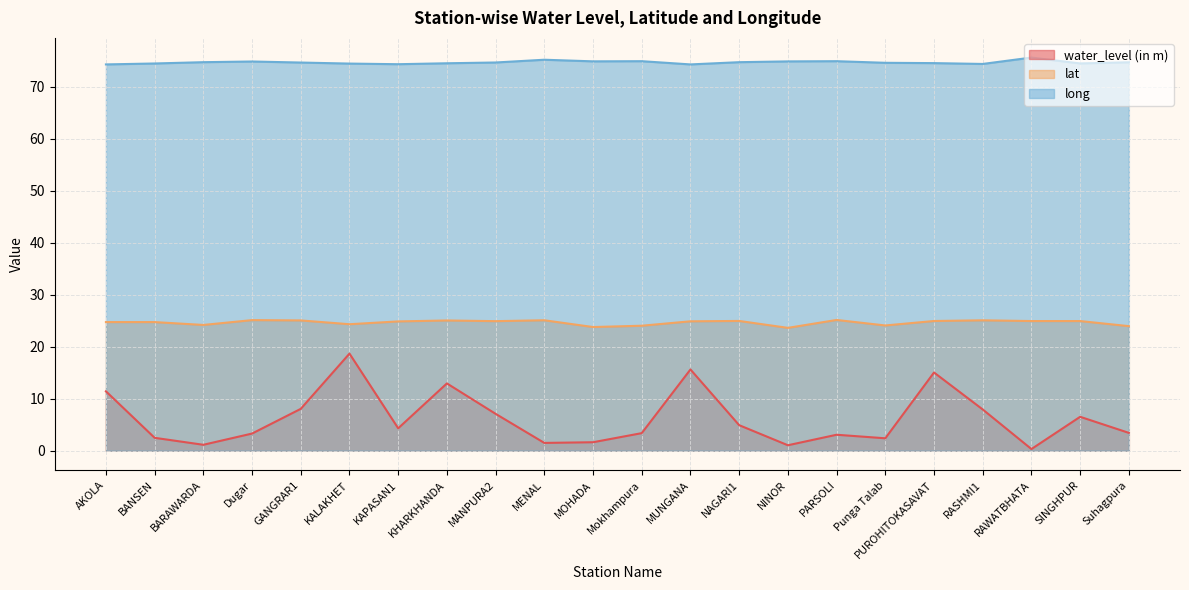

What is the label of the 18th point from the right?

GANGRAR1